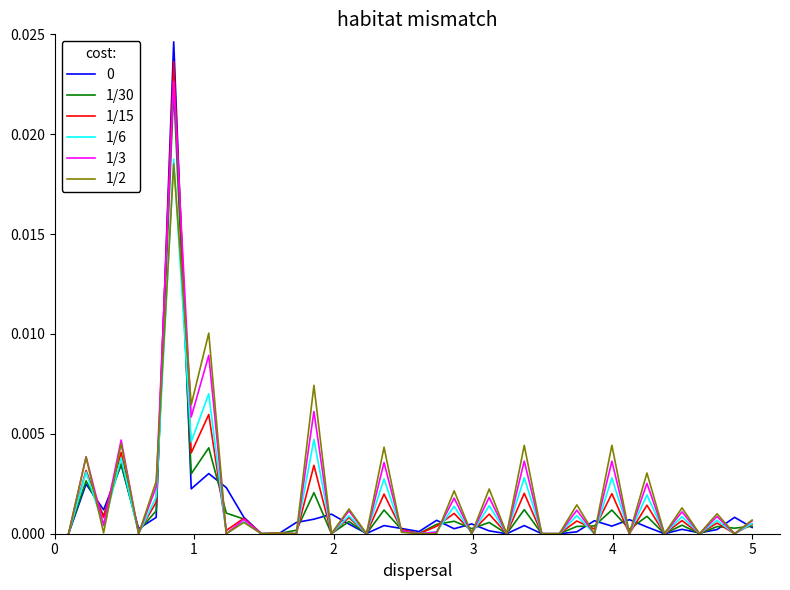

Is this an area chart (filled region under the line)?

No